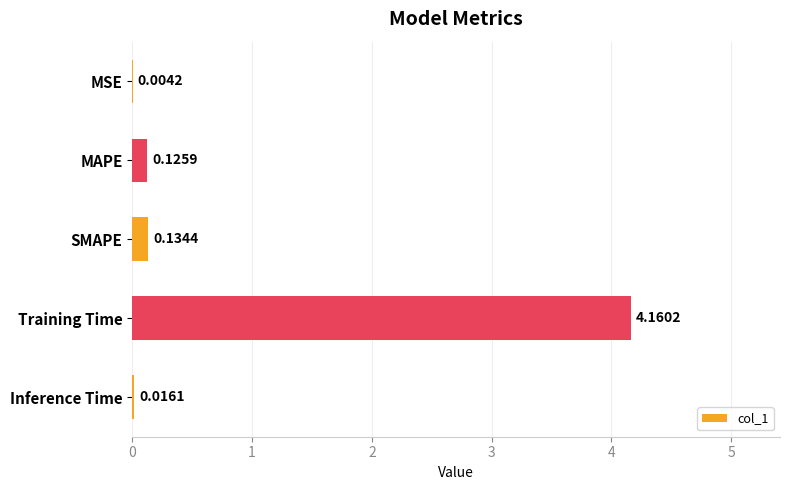

What is the sum of the values at Training Time and MAPE?

4.3